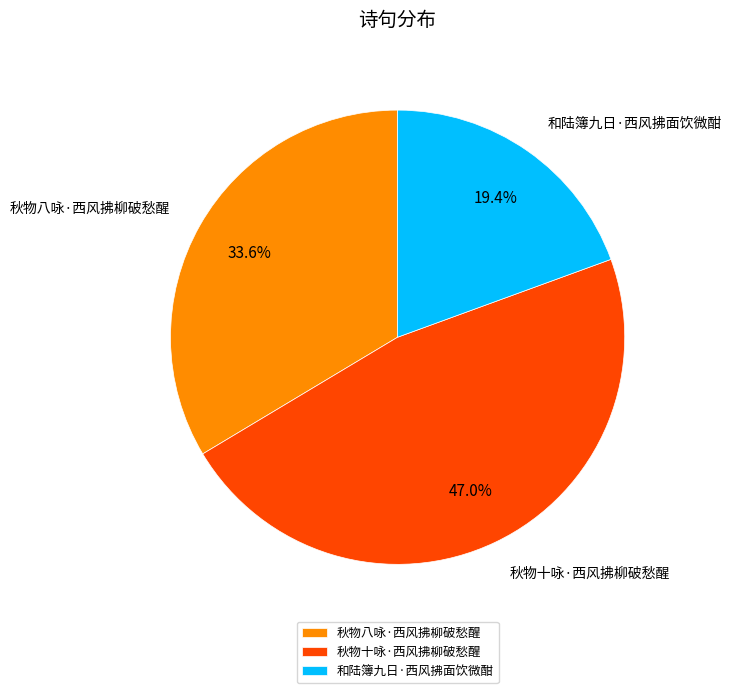

Does 秋物八咏·西风拂柳破愁醒 represent more than half of the total?

No